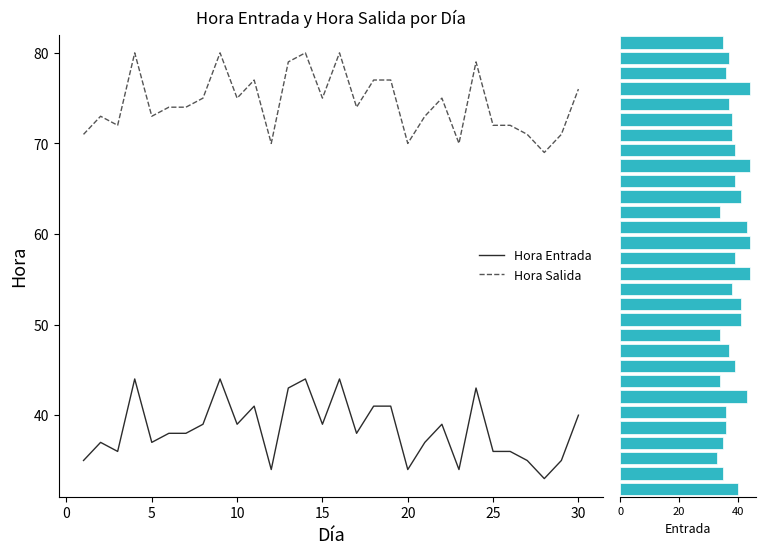

What is the value of the Hora Entrada bar at the 1st from the left?

35